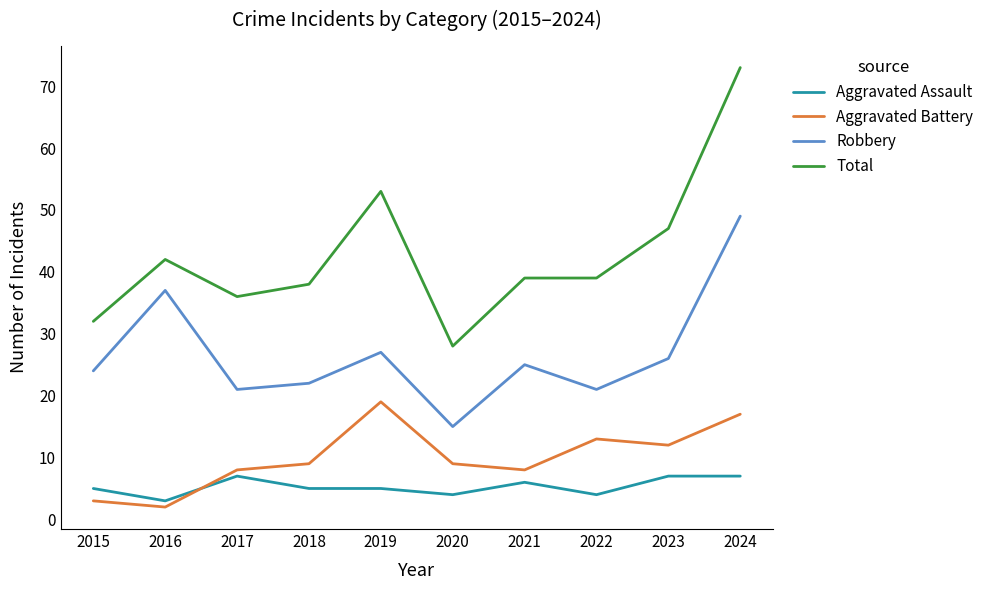

What is the difference between the second highest and minimum values in the Total series?

25